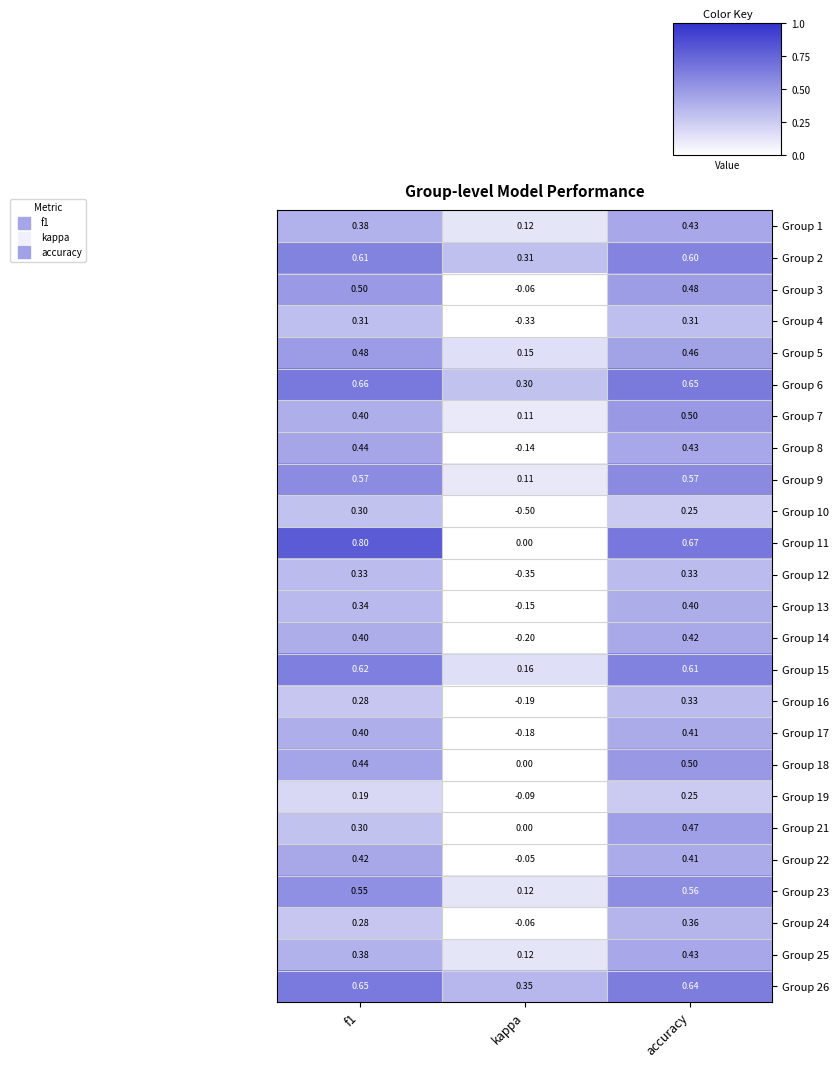

What is the total value across all series at accuracy?

11.5